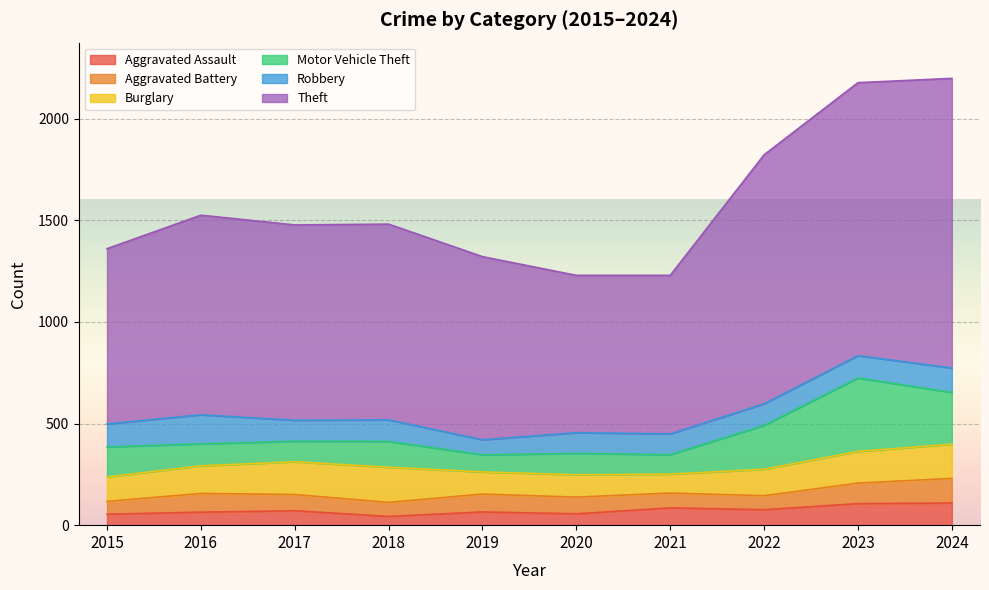

Reading left to right, extract all data points from this chart.

Aggravated Assault: 54	64	71	43	65	56	85	76	106	109
Aggravated Battery: 63	92	80	69	88	82	73	69	101	121
Burglary: 120	136	161	173	109	110	93	130	156	168
Motor Vehicle Theft: 148	108	101	127	84	105	96	216	361	255
Robbery: 113	143	103	106	74	102	102	106	110	120
Theft: 862	982	961	963	901	774	780	1225	1343	1425